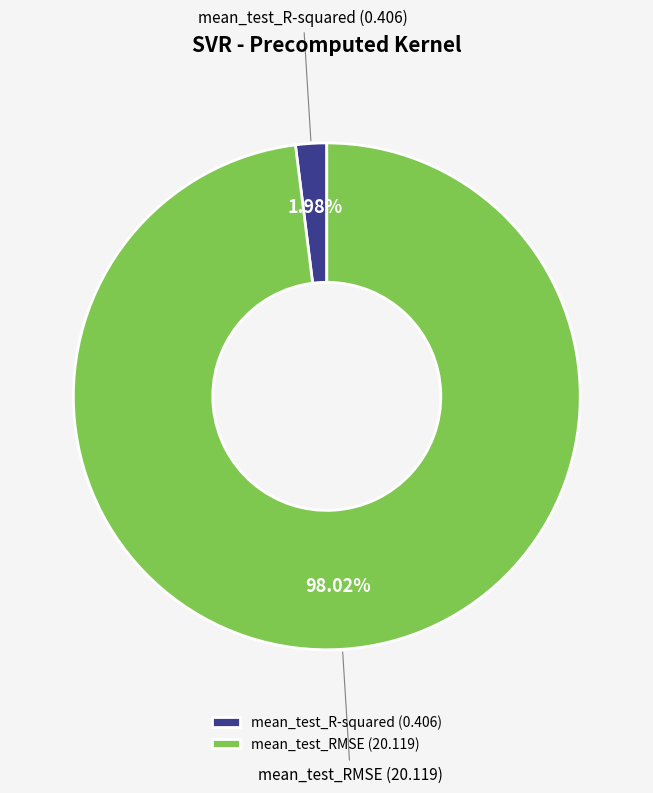

To the nearest percent, what is the average slice percentage?

50%